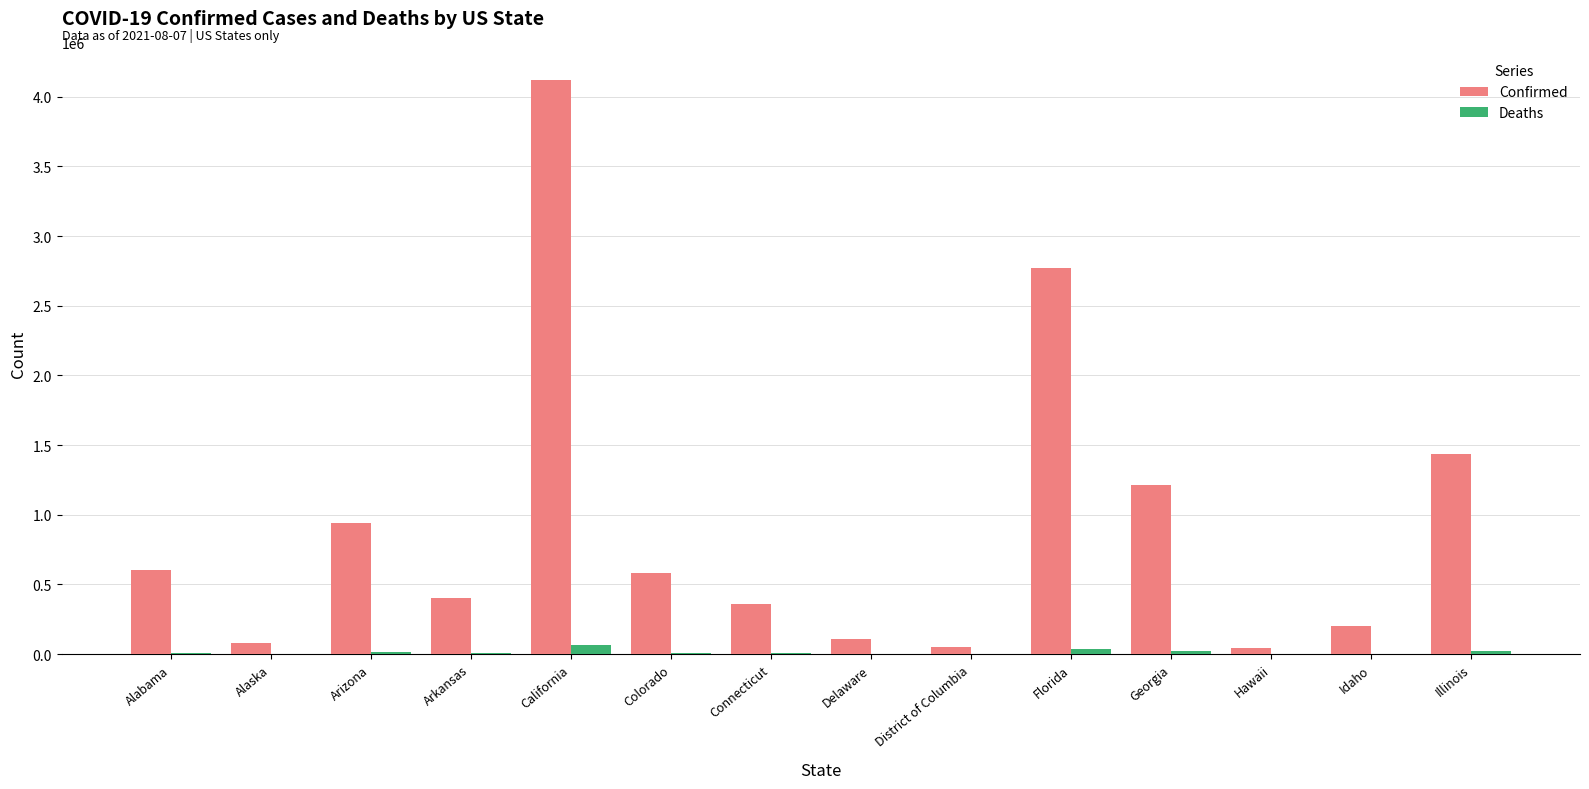

What is the sum of all Deaths values?

209383